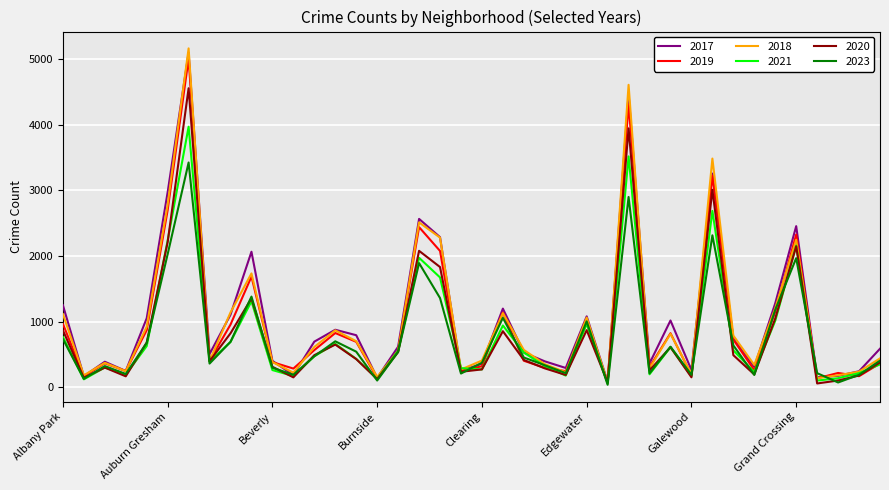

Which series has the widest spread of values?

2018